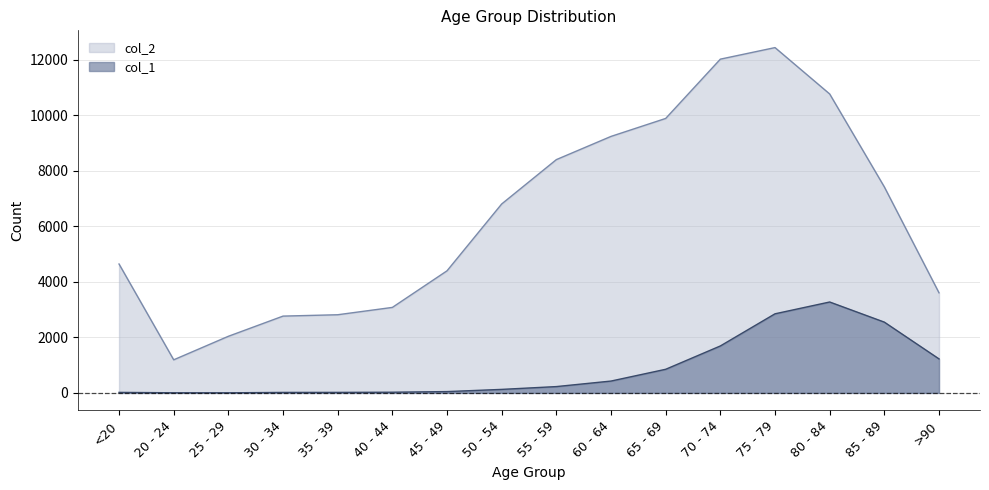

Rank the series at 30 - 34 from lowest to highest value.

col_1, col_2